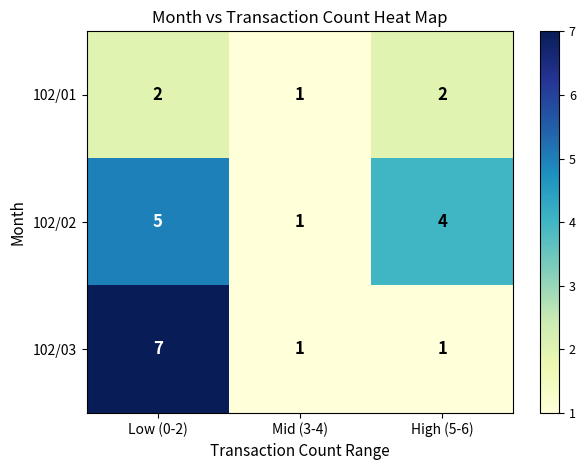

What is the sum of all 102/03 values?

9